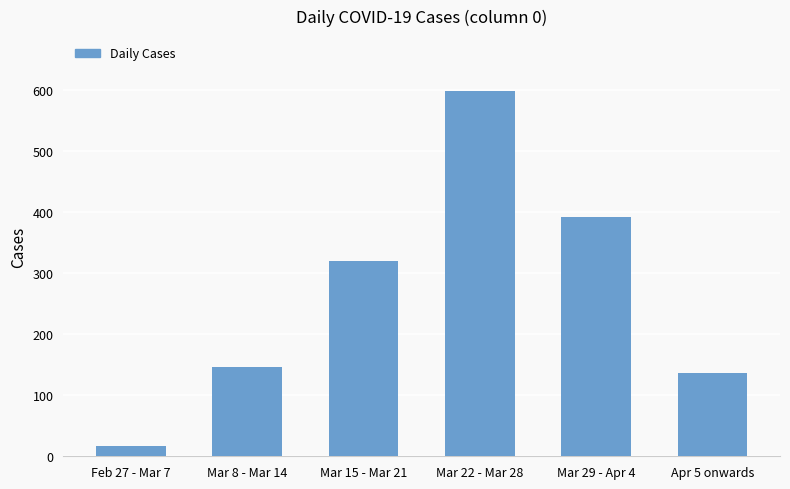

What is the maximum value shown in the chart?

599